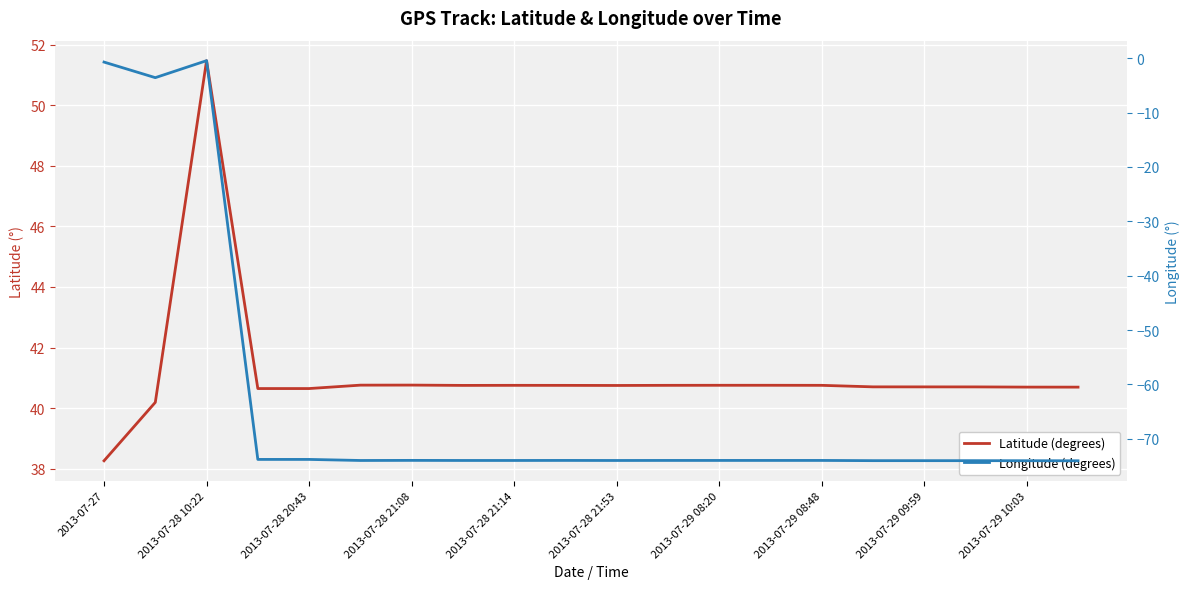

True or false: Latitude (degrees) has a value of 40.8 at 2013-07-29 08:20.

True